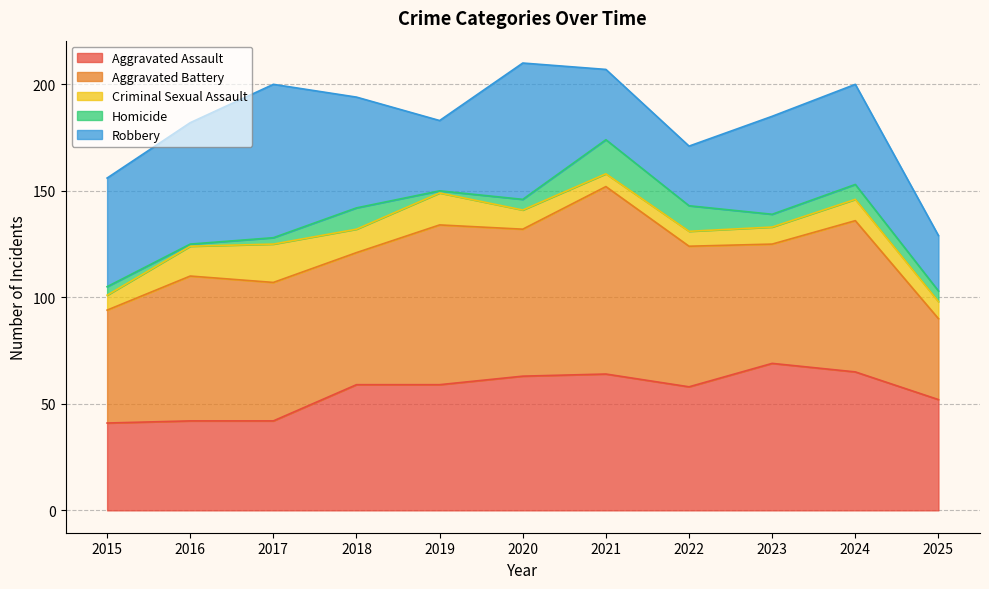

What is the average value of the Criminal Sexual Assault series?

10